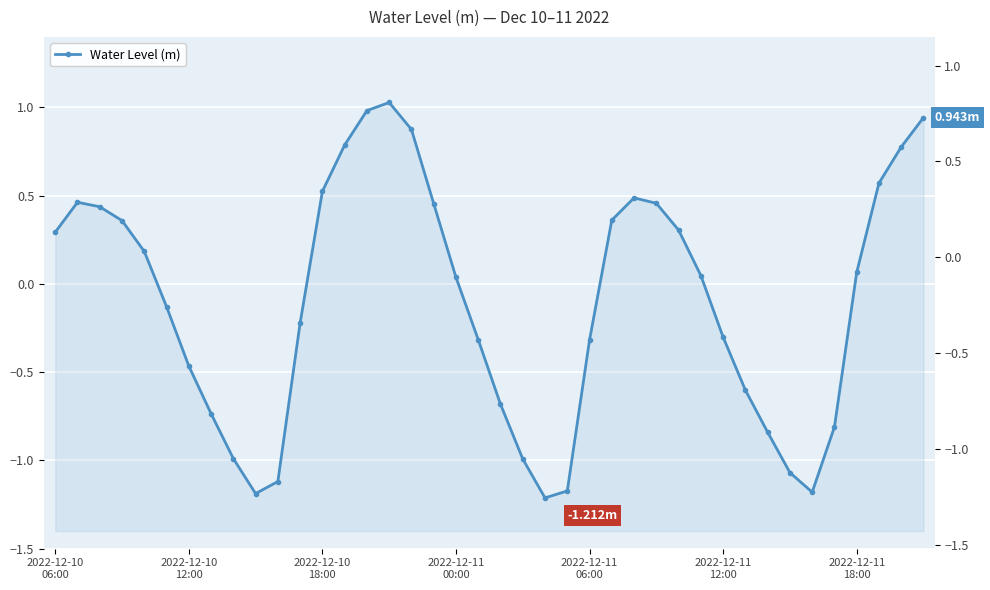

How many data points are above 0?

21